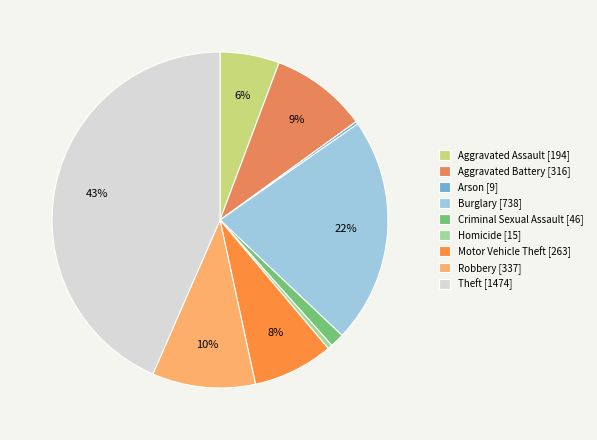

What is the largest slice in the pie chart?

Theft